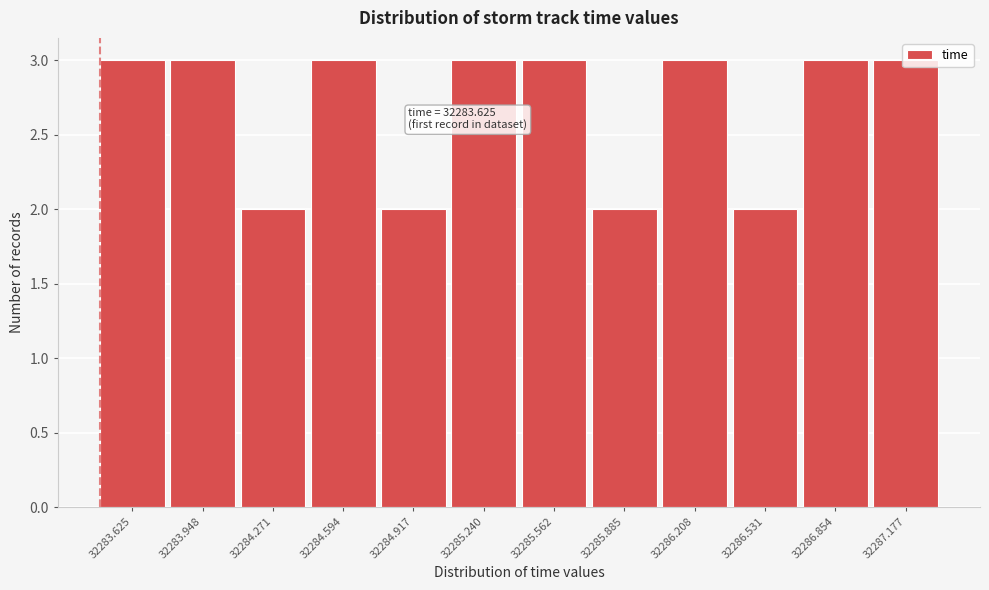

What is the greatest value displayed?

3